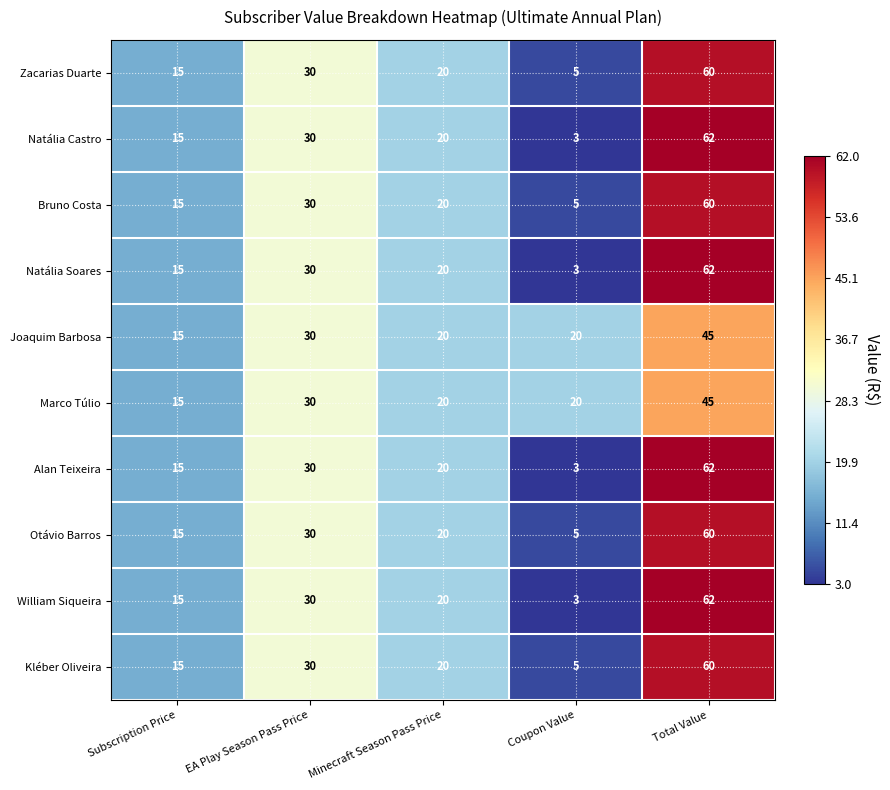

Is the value of Kléber Oliveira at Minecraft Season Pass Price greater than the value of Natália Castro at EA Play Season Pass Price?

No